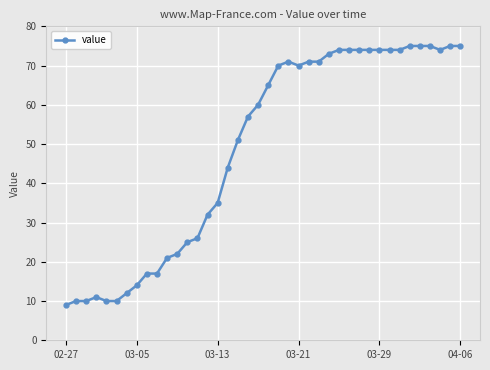

How many data points does each series have?

40